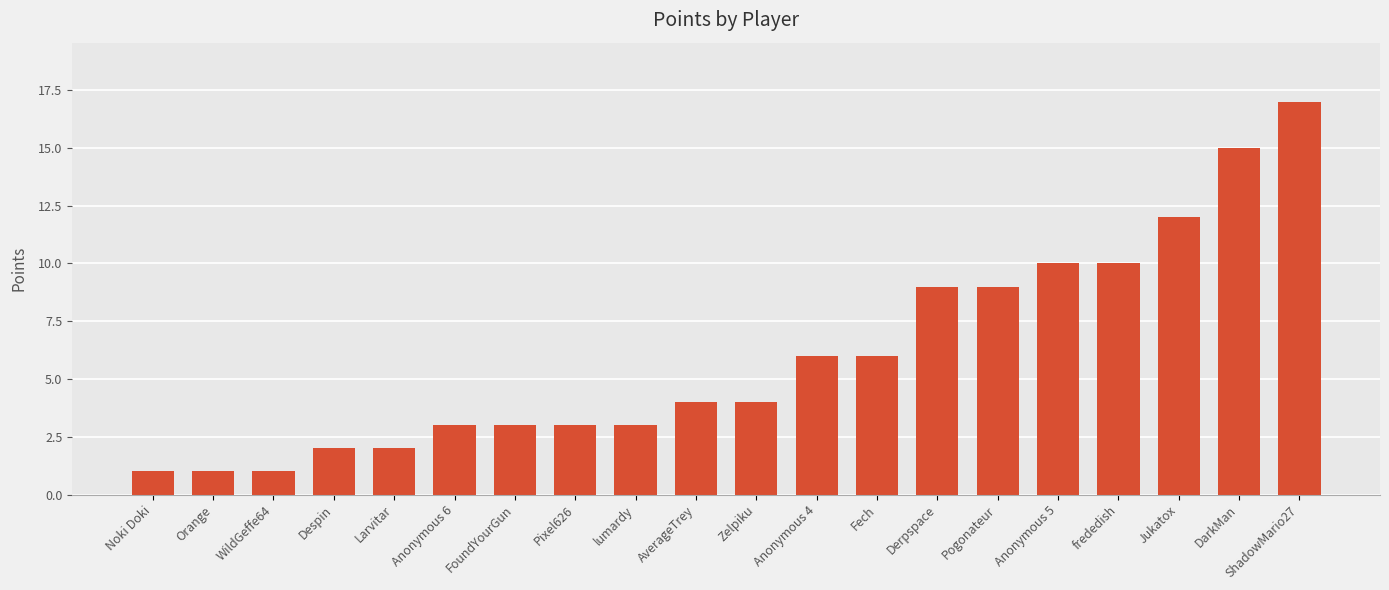

Between Larvitar and Pixel626, which is larger?

Pixel626